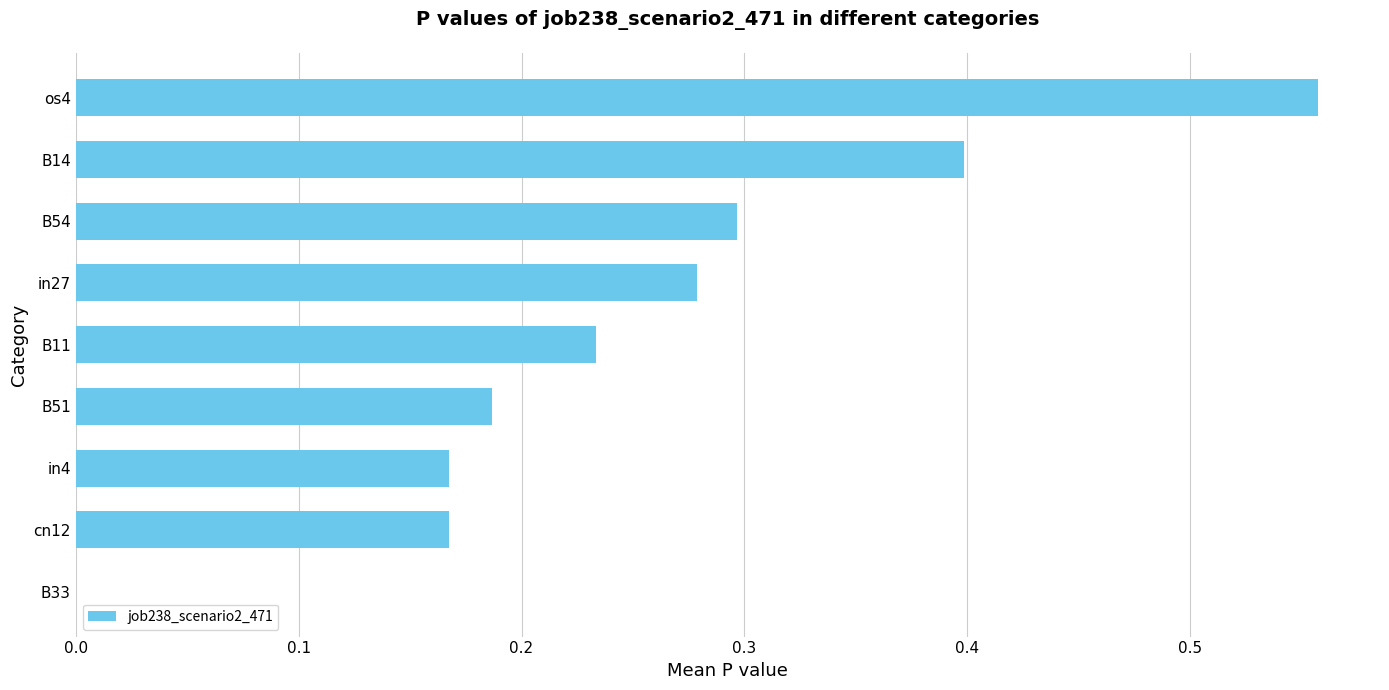

How many positive values are there?

8